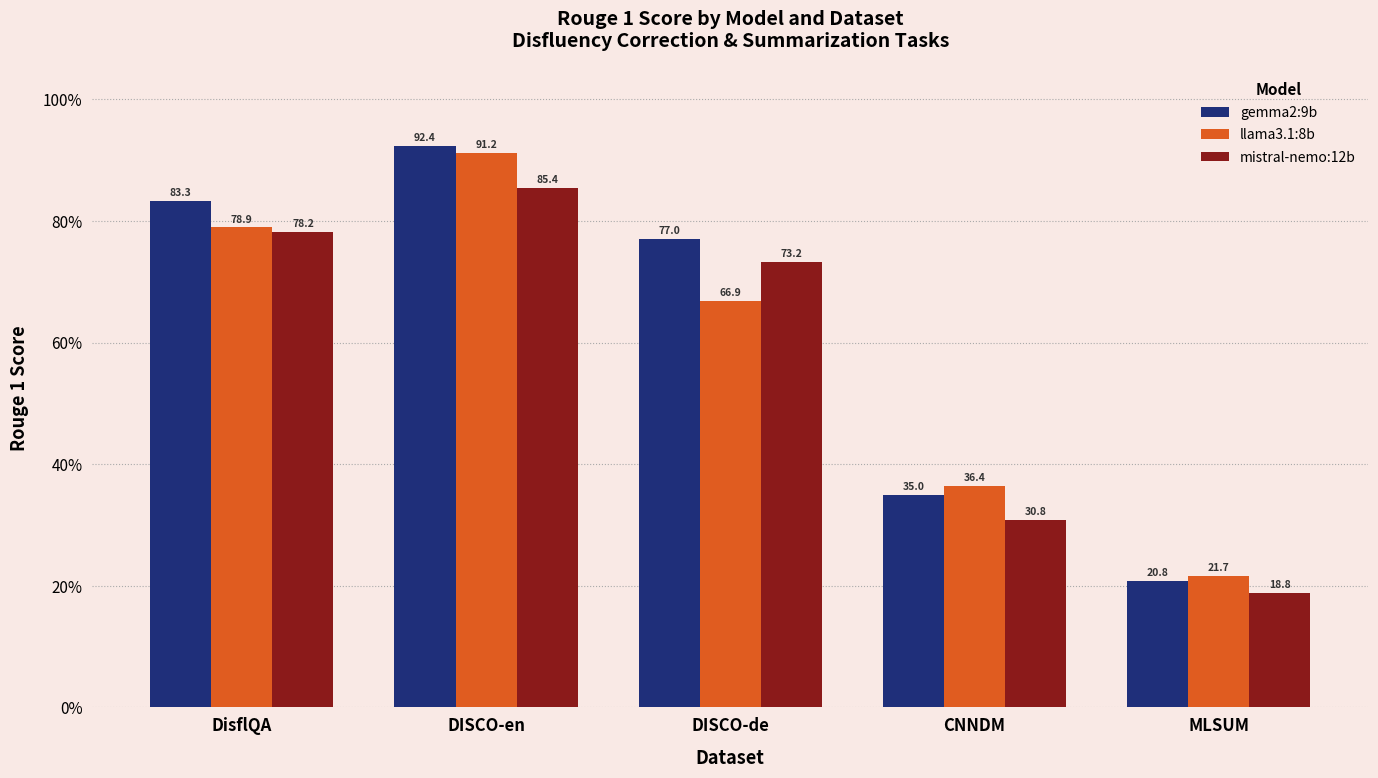

What is the average value of the llama3.1:8b series?

59.0